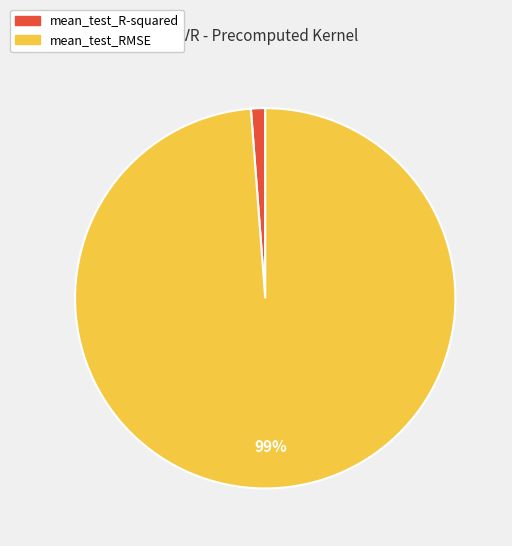

Which category has the biggest portion of the pie?

mean_test_RMSE